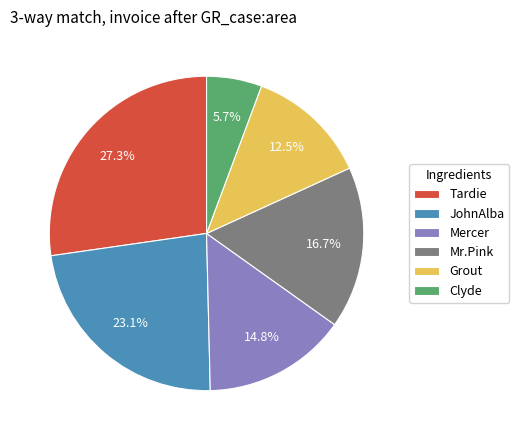

Is Tardie the majority of the pie?

No